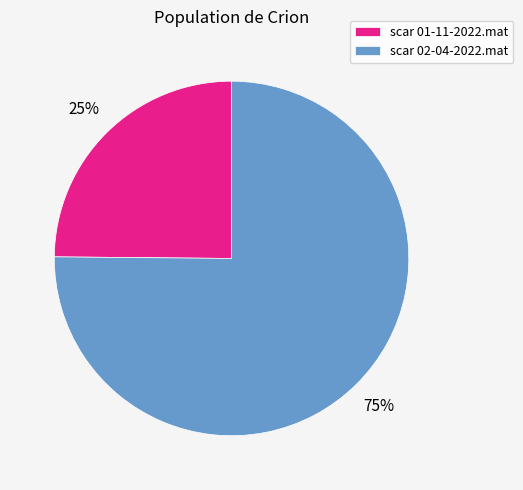

Does scar 01-11-2022.mat represent more than half of the total?

No